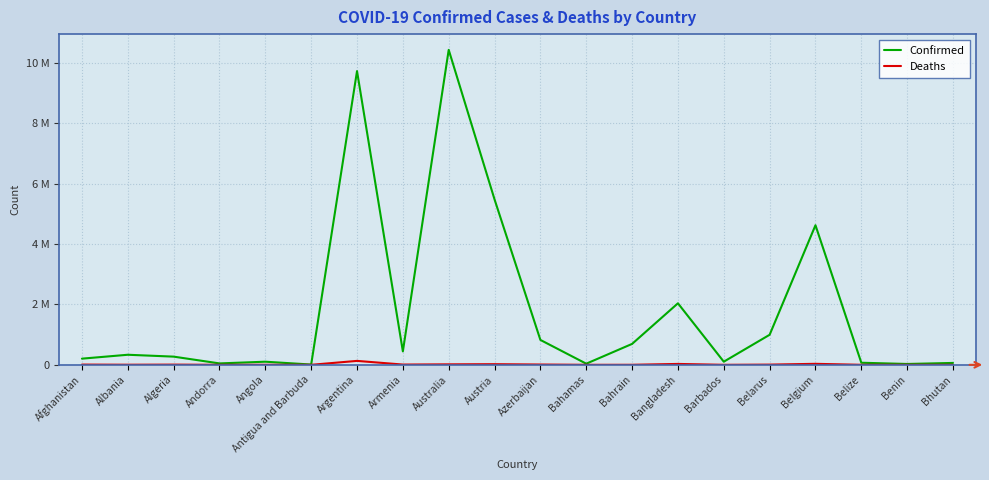

Is the value of Confirmed at Argentina greater than the value of Deaths at Belgium?

Yes